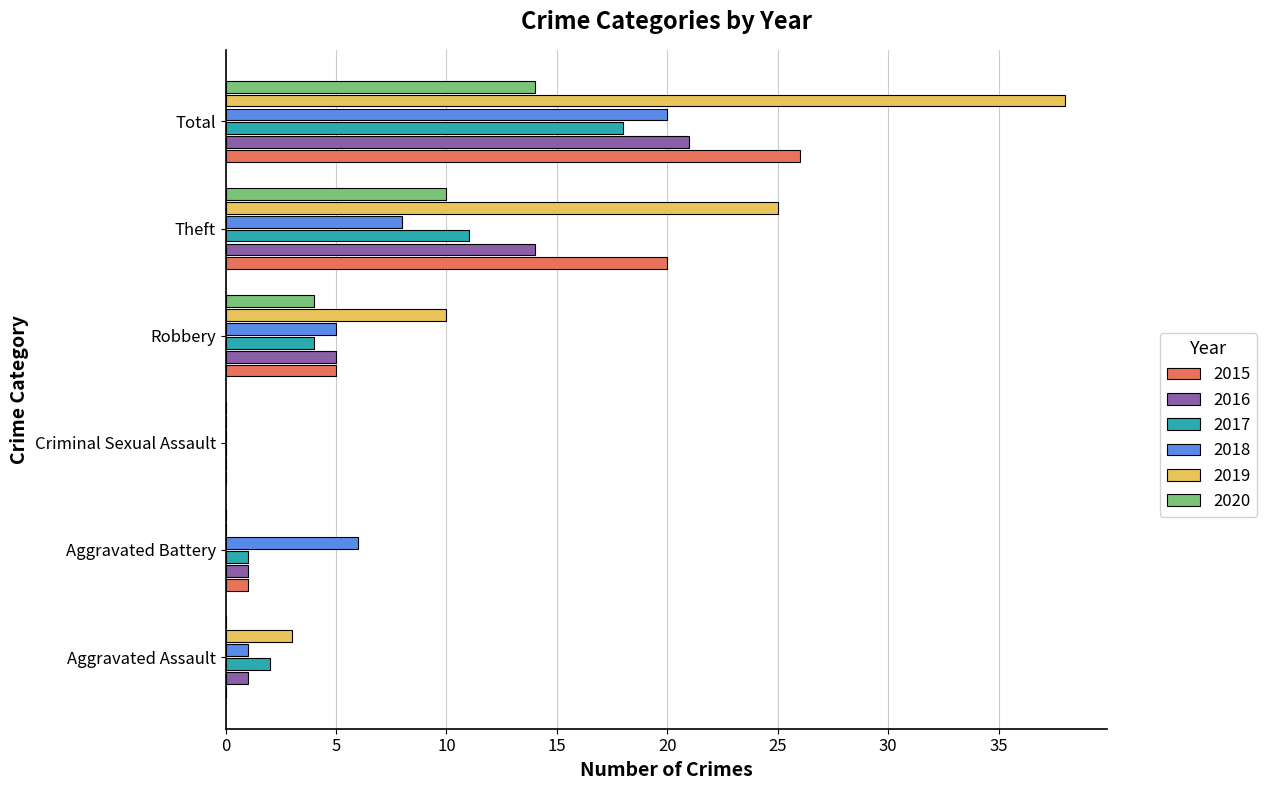

Which series has the largest total across all categories?

2019